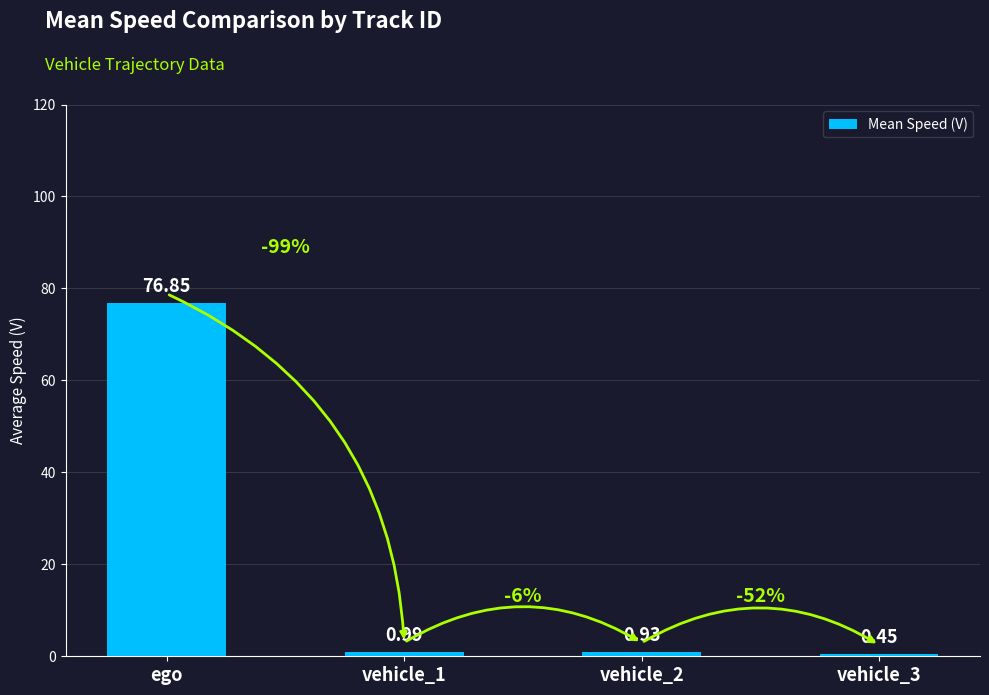

Which category has the highest value across all series?

ego